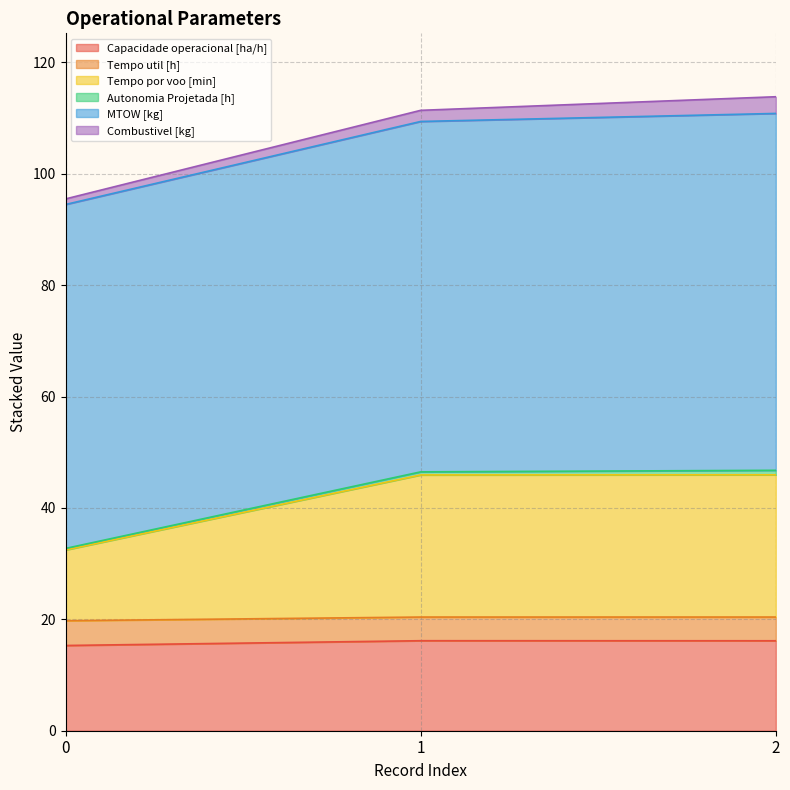

Rank the categories by Capacidade operacional [ha/h] value from lowest to highest.

0, 2, 1